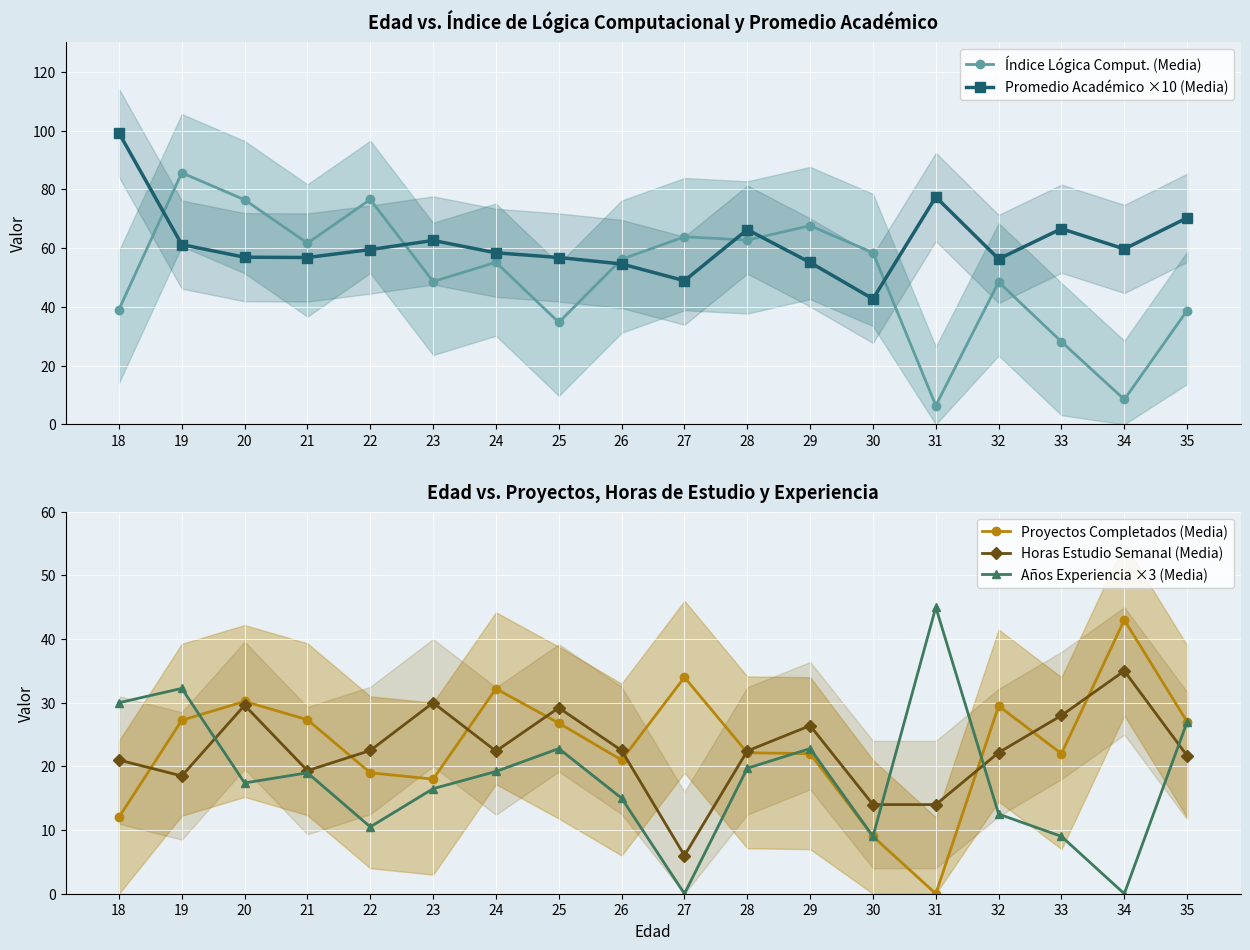

What are all the series names shown in the legend?

Índice Lógica Comput. (Media), Promedio Académico ×10 (Media), Proyectos Completados (Media), Horas Estudio Semanal (Media), Años Experiencia ×3 (Media)